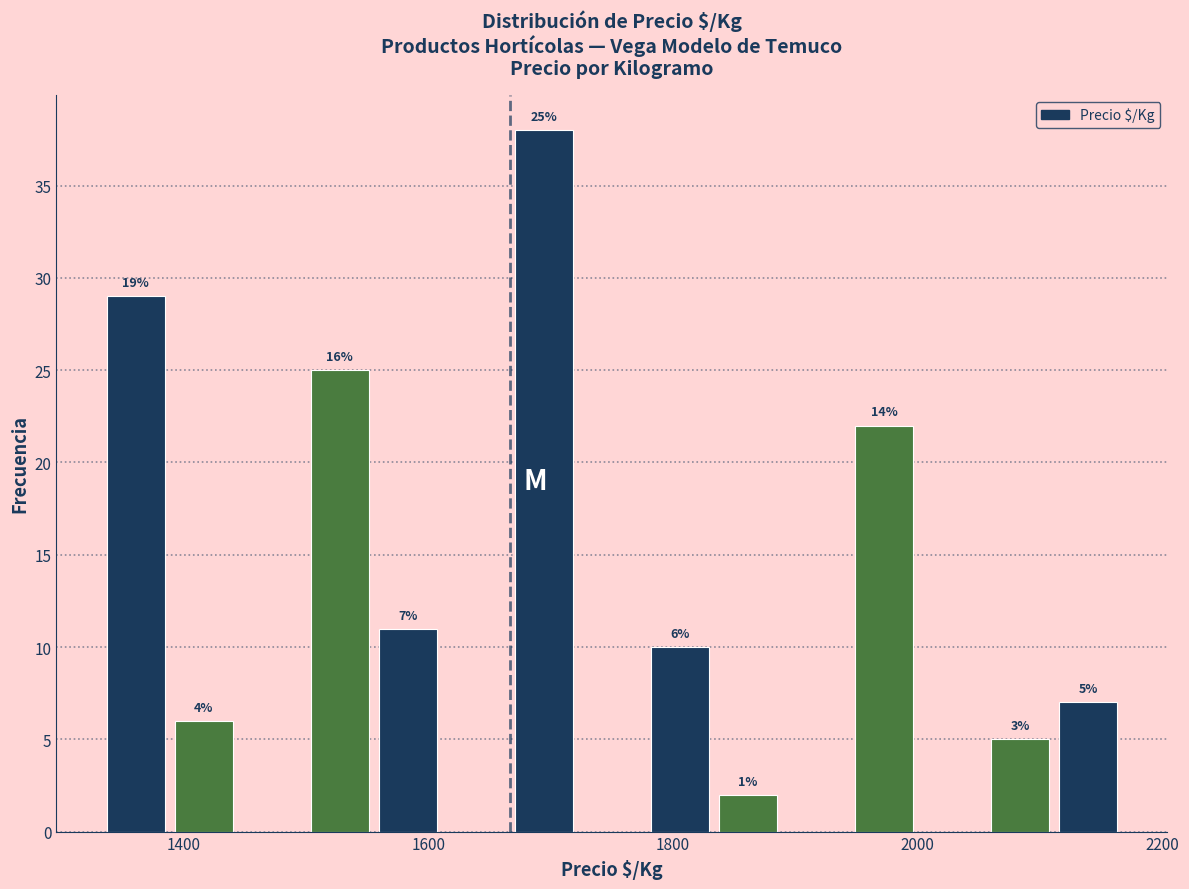

Read against the x-axis, roughly where is the centre of the tallest bar?

1700